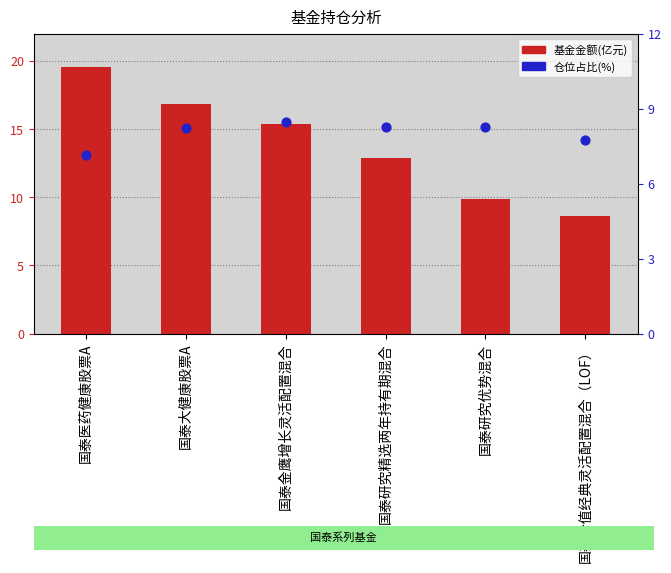

At which category is the sum across all series the highest?

国泰医药健康股票A